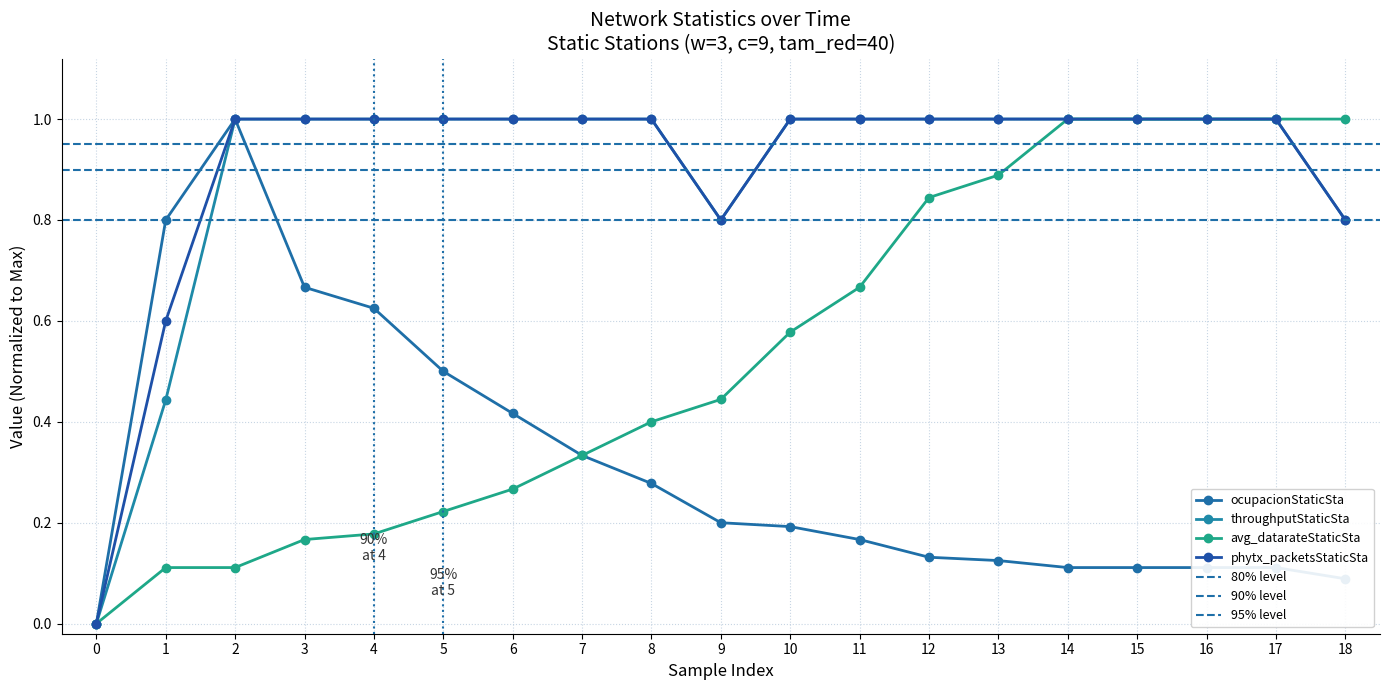

Between 10 and 14, which is larger?

10